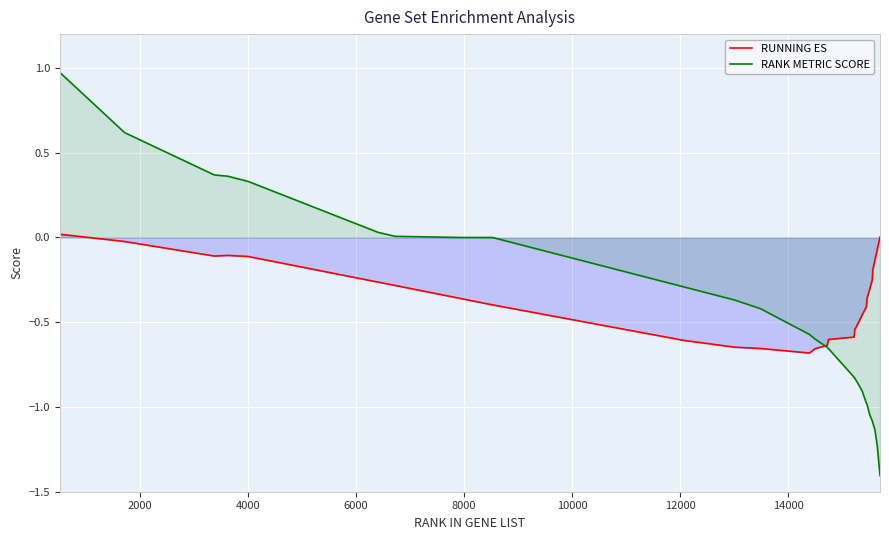

Rank the series by their maximum value, from highest to lowest.

RANK METRIC SCORE, RUNNING ES